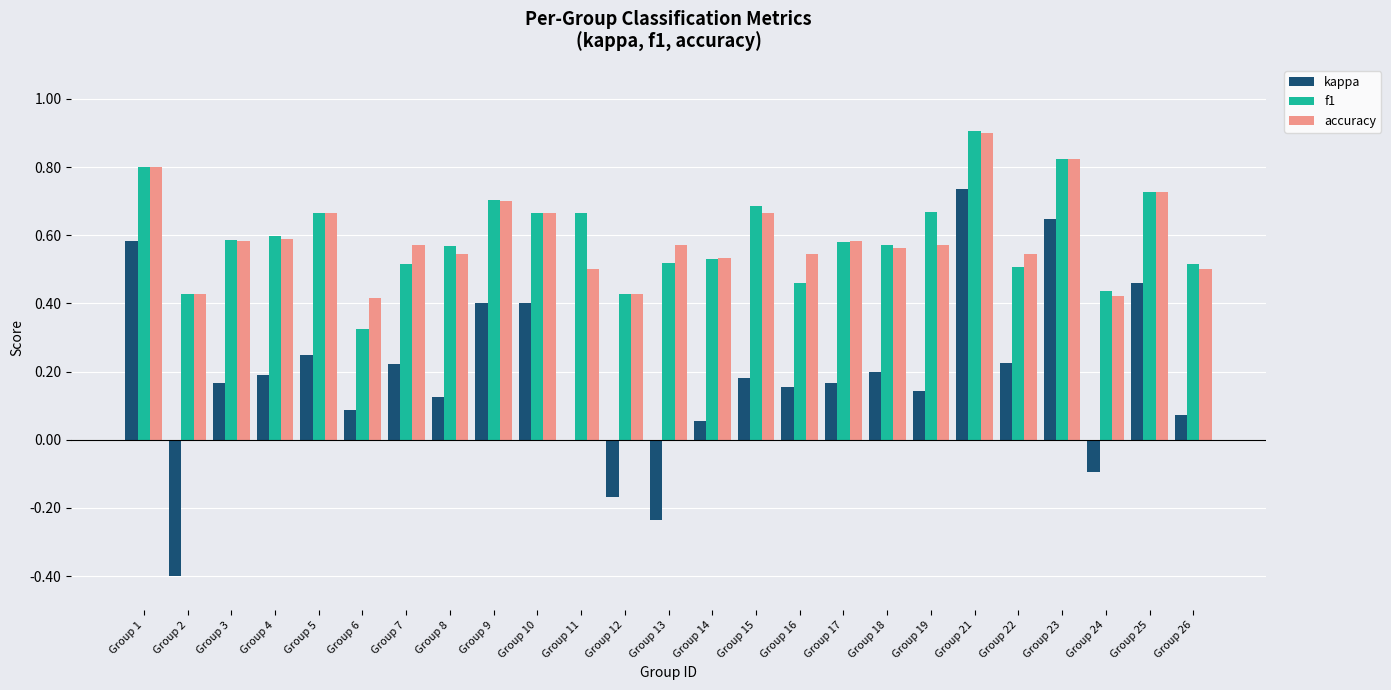

The value of f1 at Group 1 is 0.8. True or false?

True